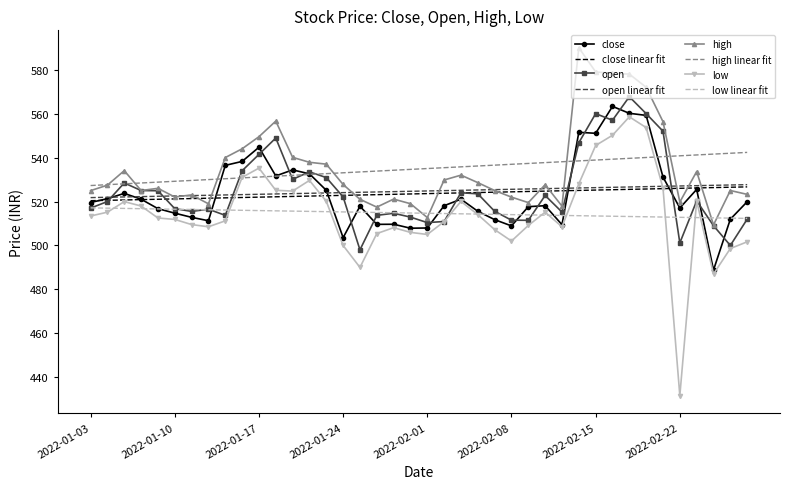

What is the lowest value of the high series?

509.4